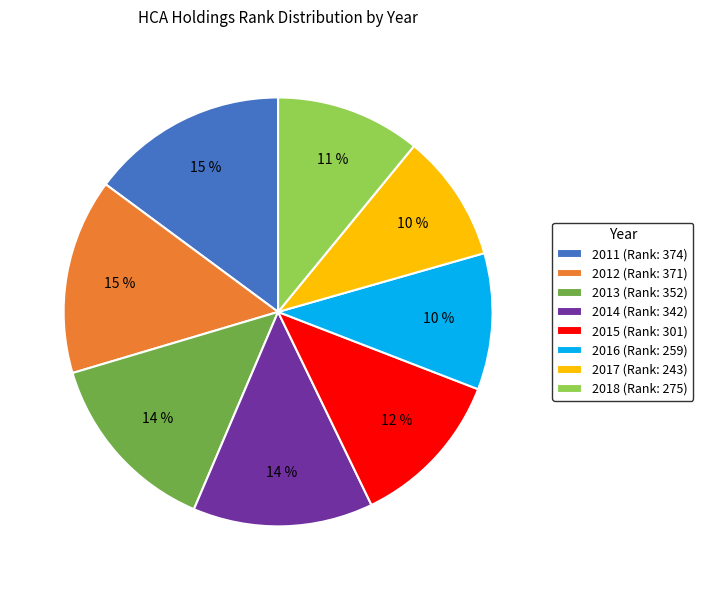

Is it true that 2011 is 15% of the pie?

True